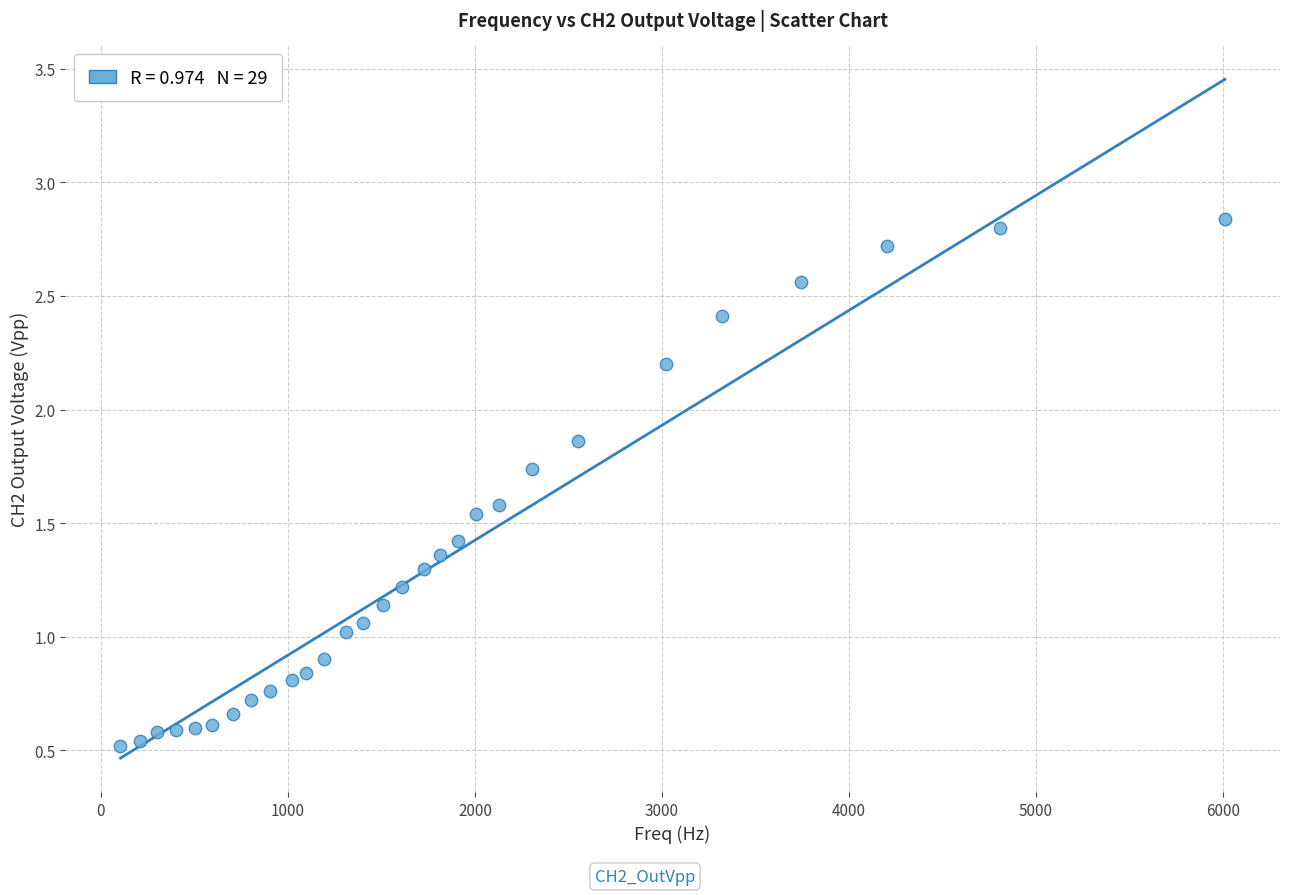

What is the range of X values (max minus min)?

5904.4